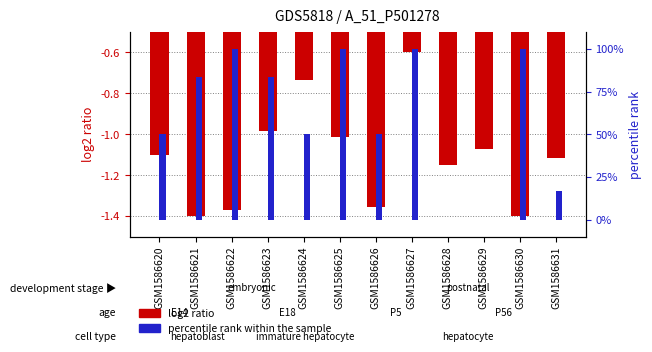

Is the value of log2 ratio at GSM1586624 greater than the value of percentile rank within the sample at GSM1586630?

No